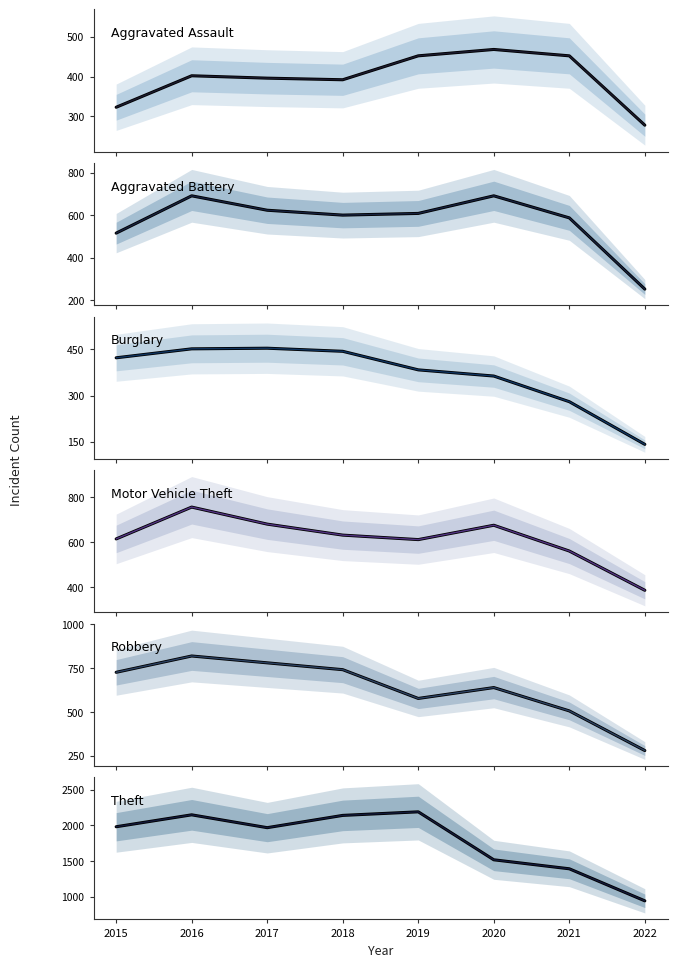

True or false: Burglary and Robbery cross at least once.

False